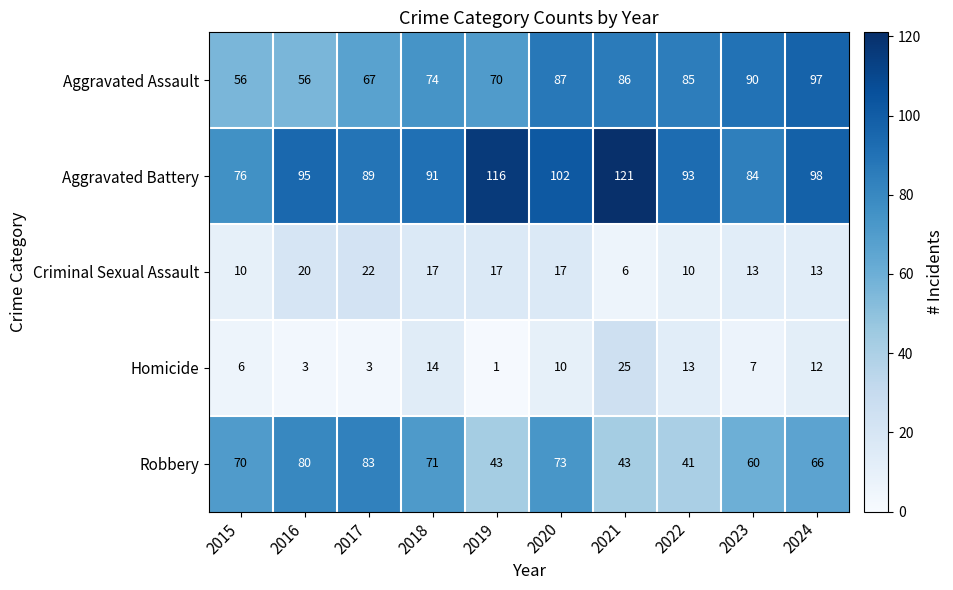

Which series has the largest range (max minus min)?

Aggravated Battery